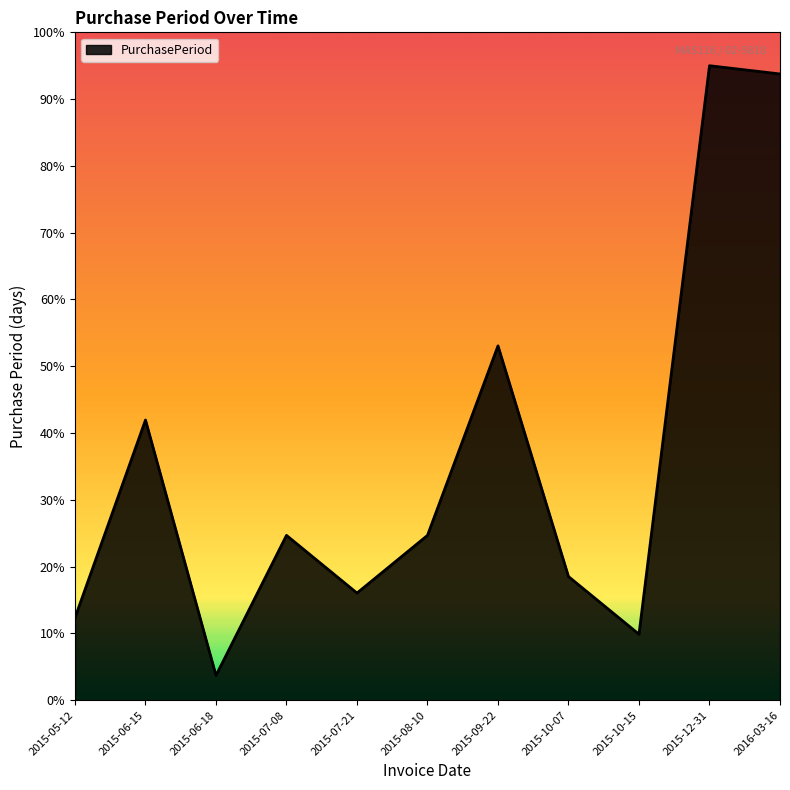

The value at 2016-03-16 is 93.8. True or false?

True